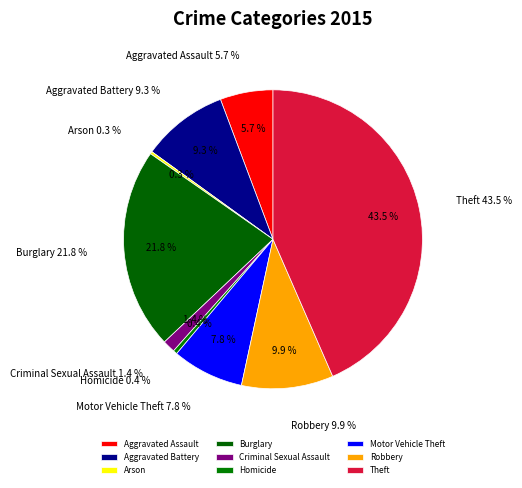

Does Burglary represent more than half of the total?

No